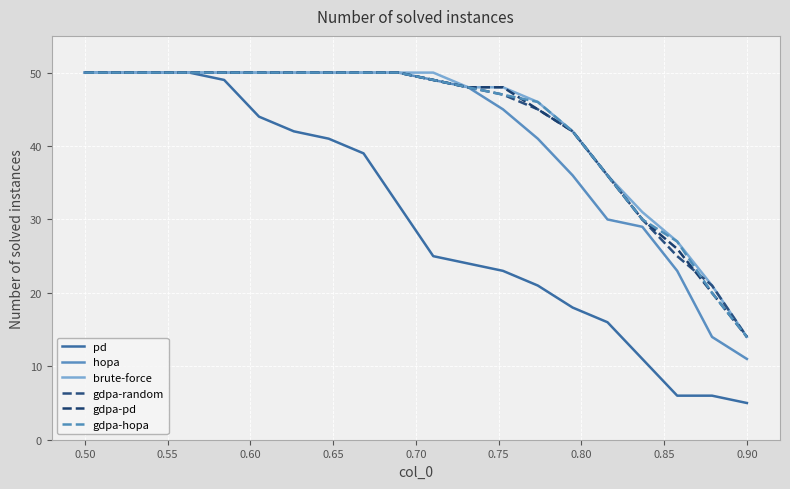

What are all the series names shown in the legend?

pd, hopa, brute-force, gdpa-random, gdpa-pd, gdpa-hopa